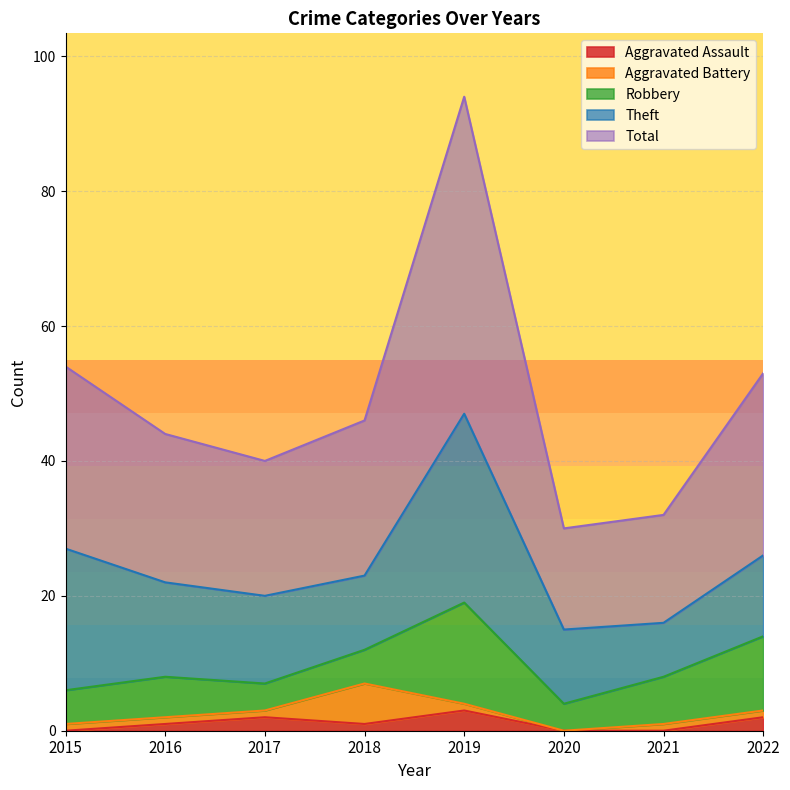

What is the maximum value for Aggravated Assault?

3